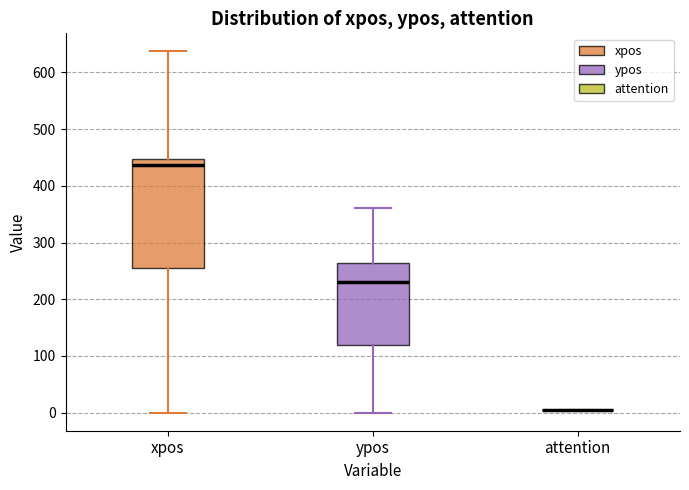

Where does the lower whisker of the box for xpos end on the y-axis? The values are not printed on the chart, so give them approximately, as read against the axis.

0